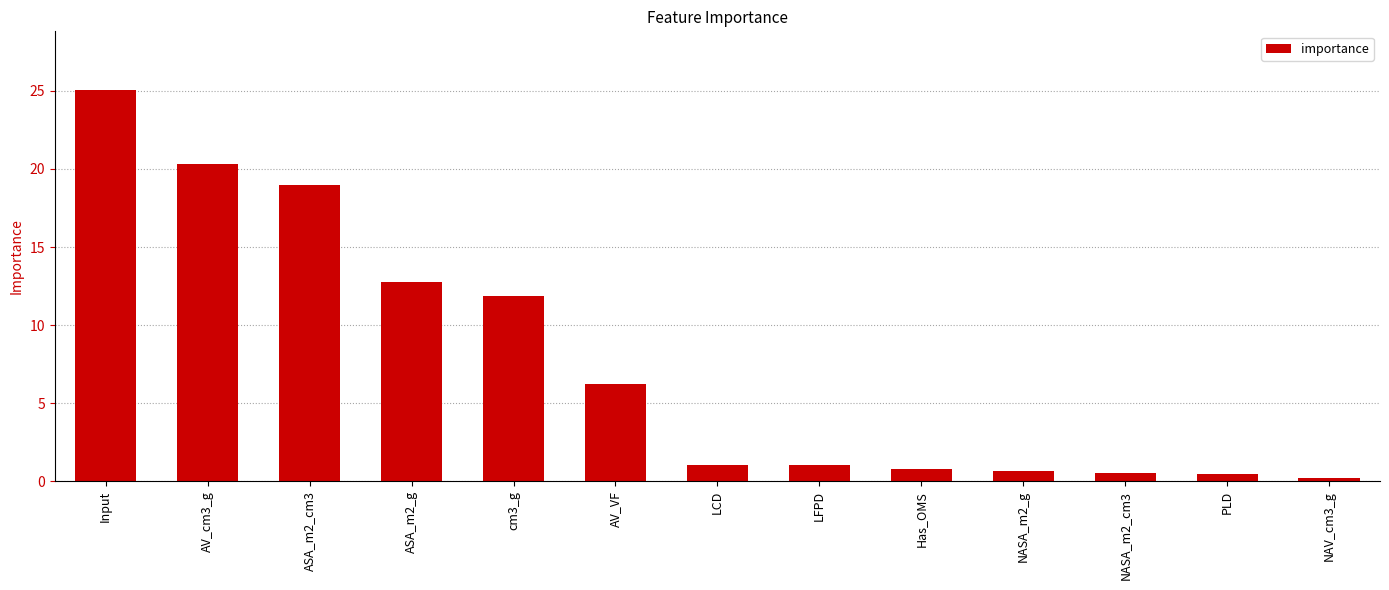

At which category does the chart reach its peak across all series?

Input